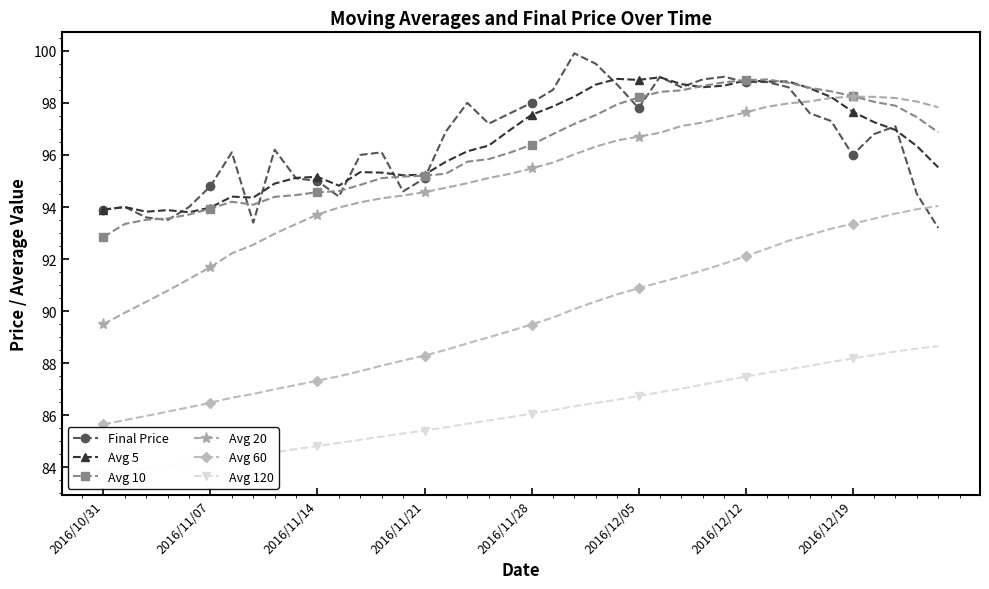

At 34, list the series in order from largest to smallest.

Avg 10, Avg 5, Avg 20, Final Price, Avg 60, Avg 120